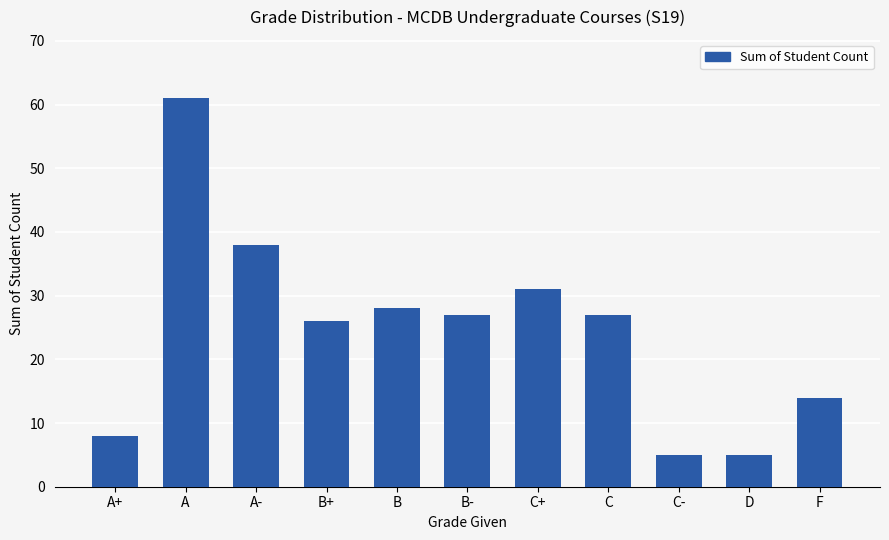

What is the sum of the values at A- and C-?

43